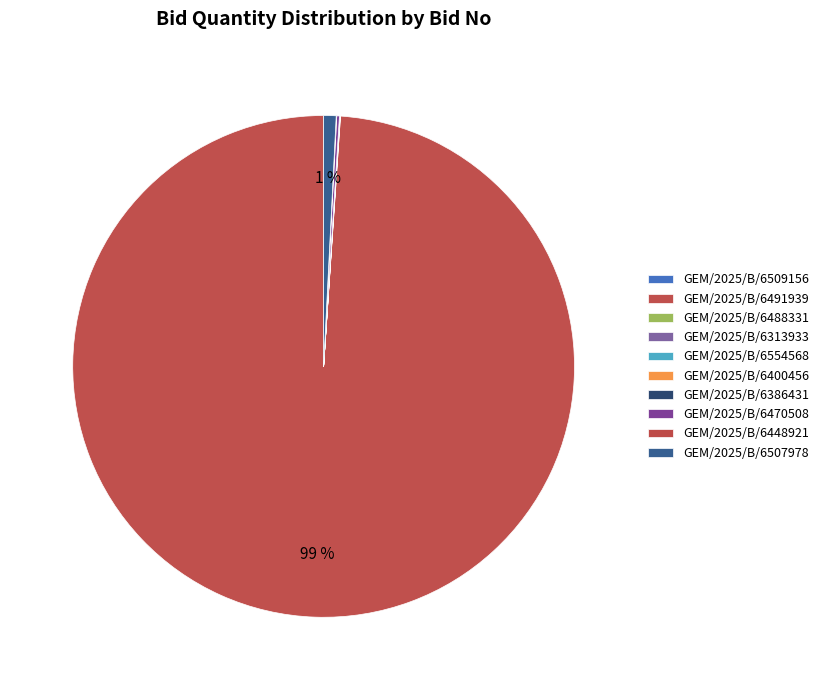

What portion of the pie excludes GEM/2025/B/6491939?

1.1%